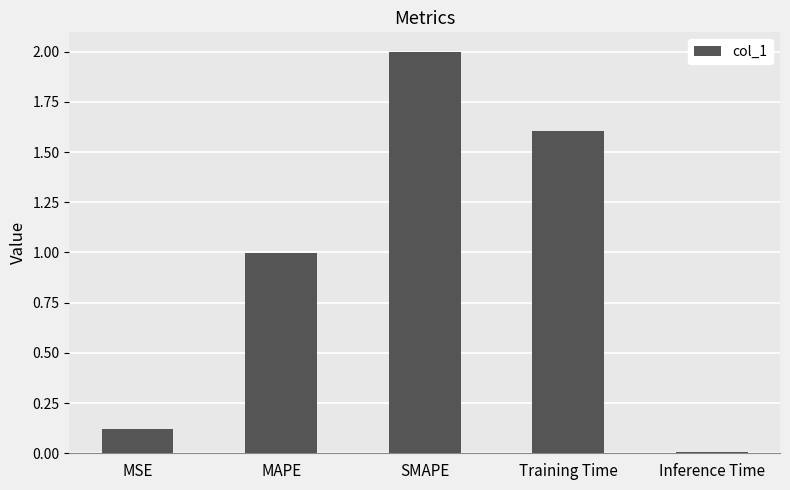

Between Inference Time and MSE, which is larger?

MSE